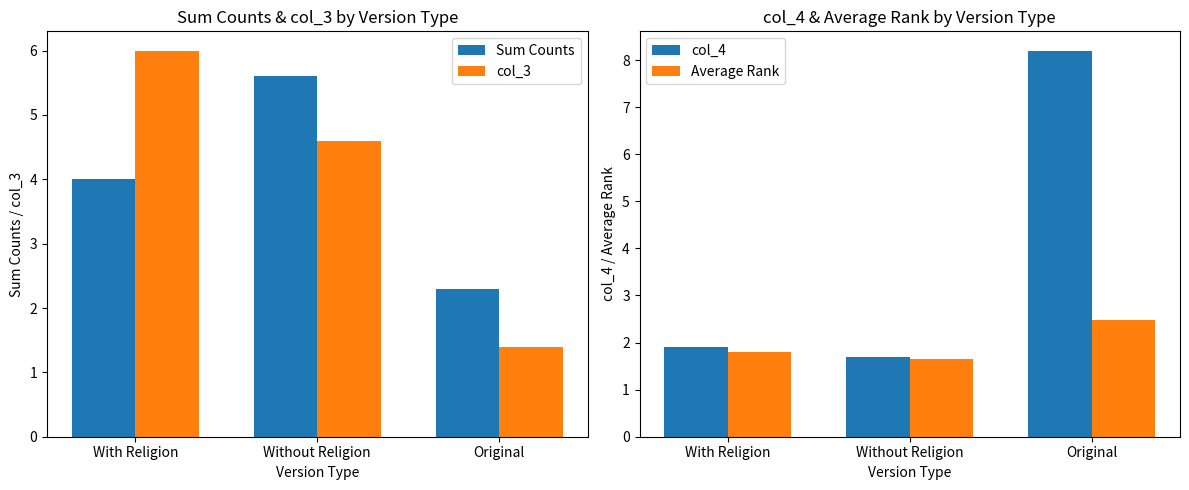

Reading left to right, list all the values displayed in this chart.

Sum Counts: 4.0	5.6	2.3
col_3: 6.0	4.6	1.4
col_4: 1.9	1.7	8.2
Average Rank: 1.8	1.7	2.5